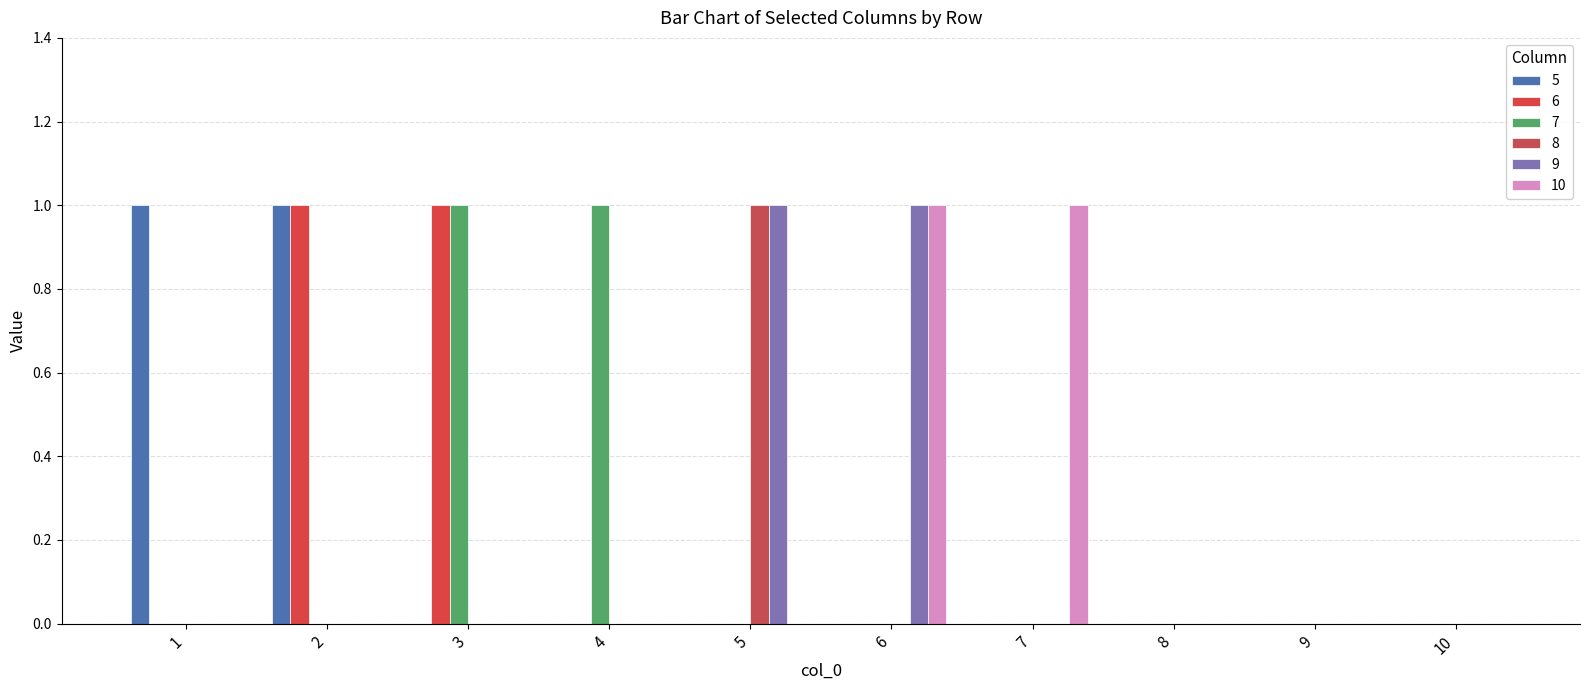

How many data points does each series have?

10